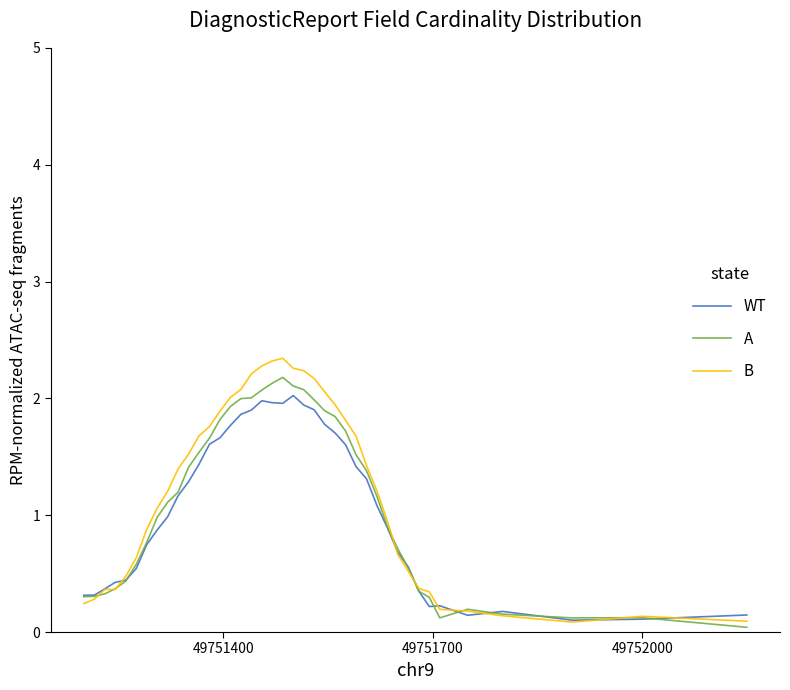

Which series has the widest spread of values?

B